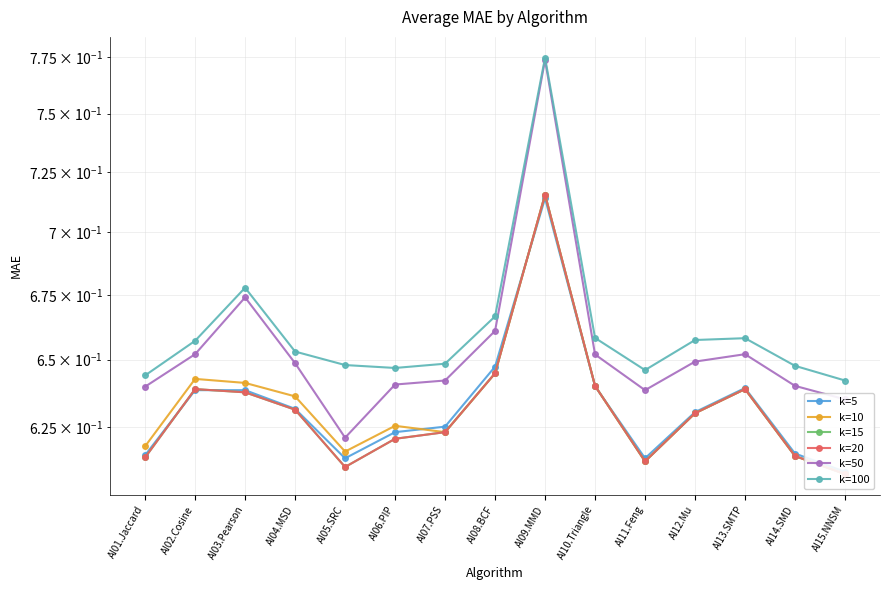

Is it true that k=20 equals 0.6 at AI15.NNSM?

True